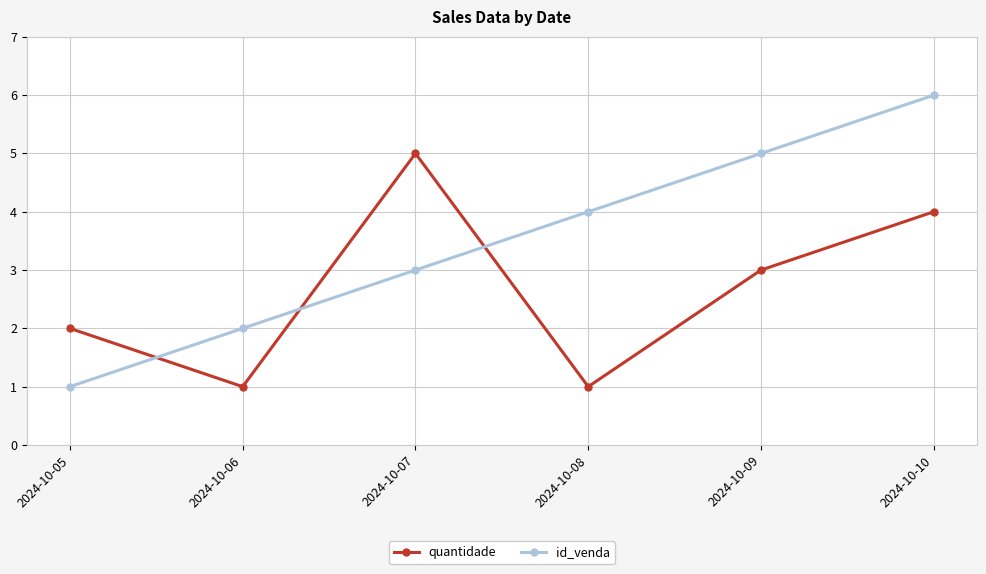

Where does the quantidade series first go above 3?

2024-10-07